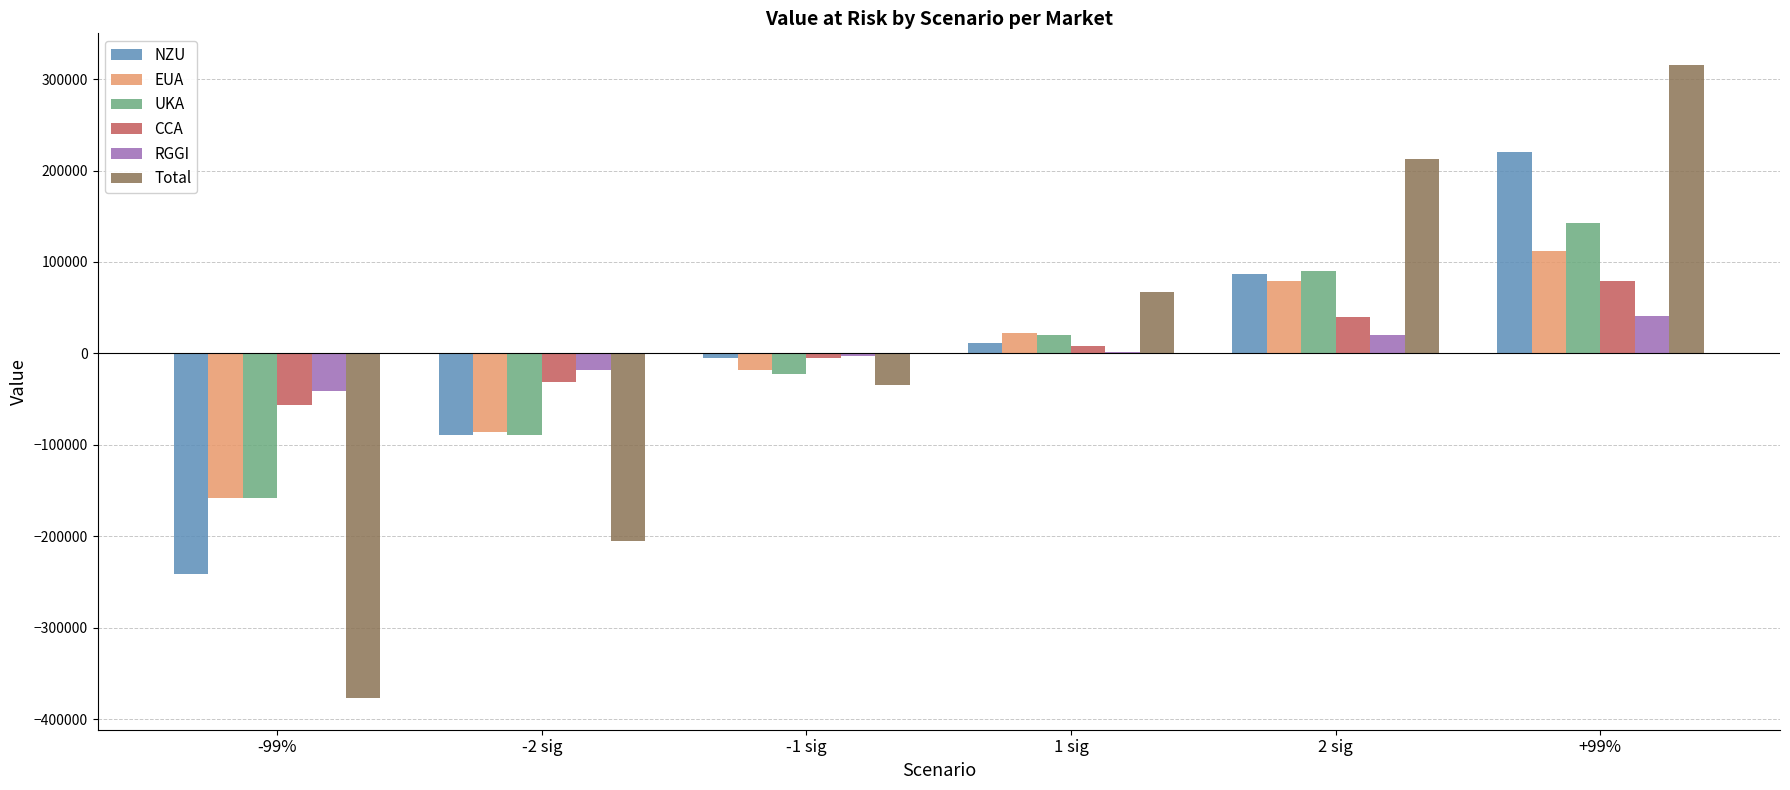

The RGGI series shows -18246.8 at -2 sig. True or false?

True